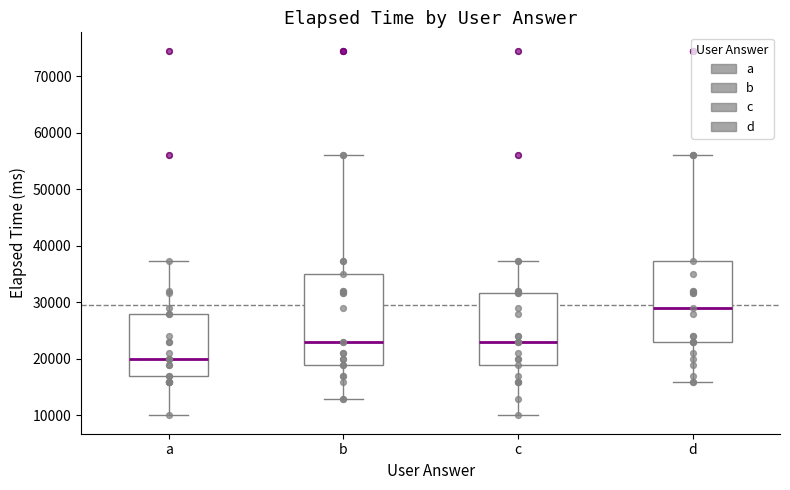

Where does the lower whisker of the box for b end on the y-axis? The values are not printed on the chart, so give them approximately, as read against the axis.

13000